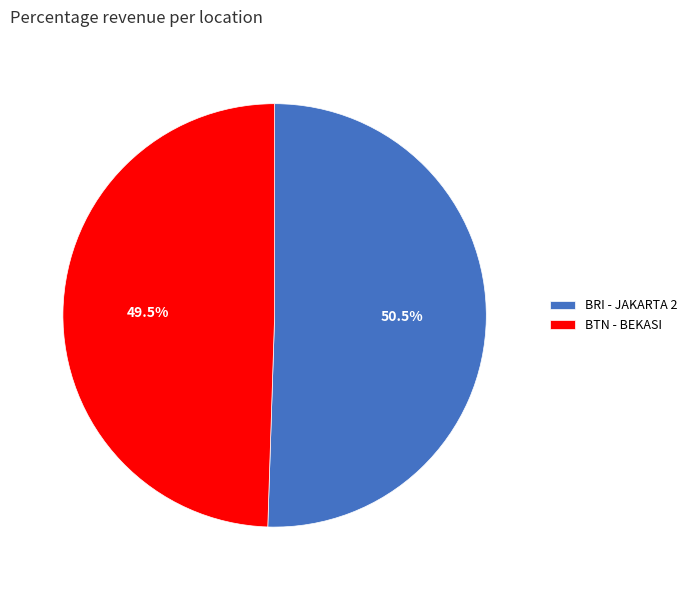

Approximately how many times larger is the value at BRI - JAKARTA 2 compared to BTN - BEKASI?

1.0